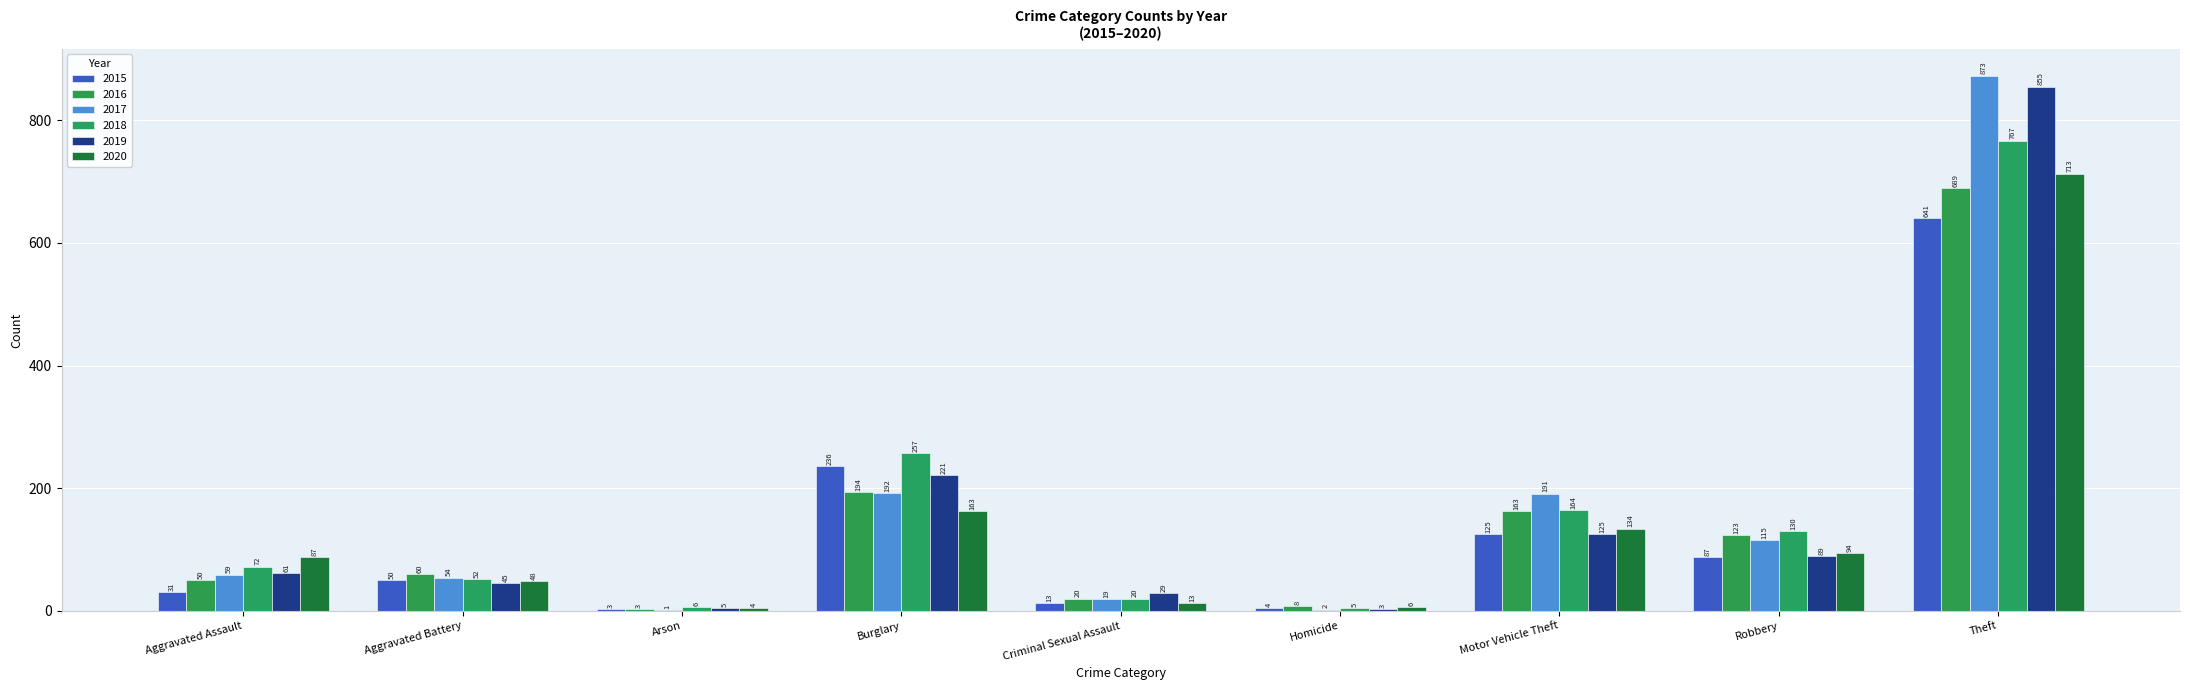

How many categories are shown in the chart?

9